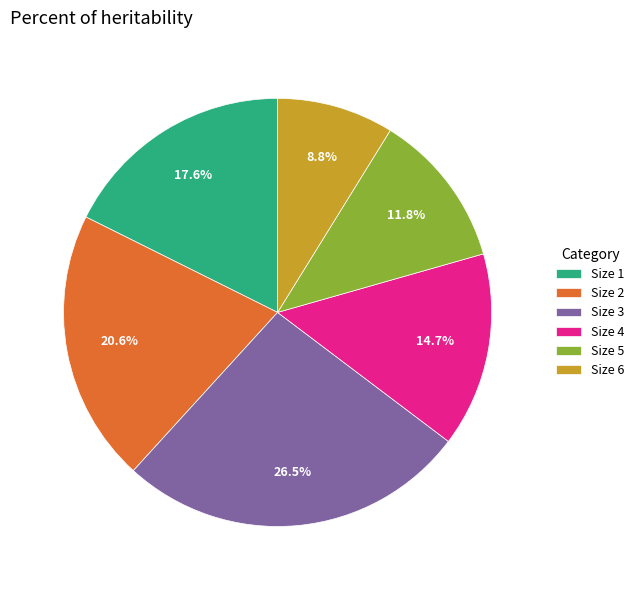

Is it true that Size 3 is 31% of the pie?

False